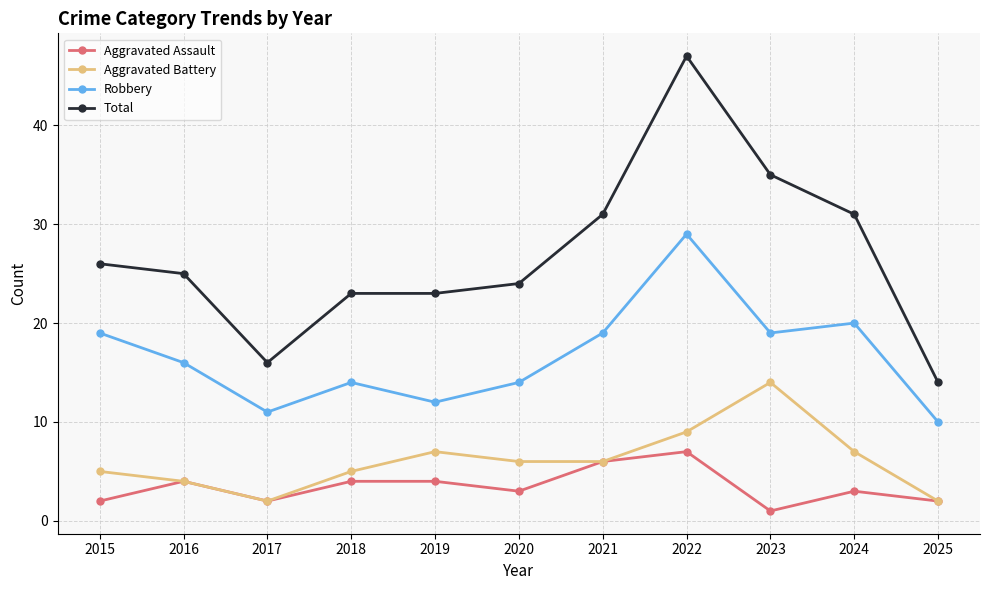

Rank the series by their maximum value, from highest to lowest.

Total, Robbery, Aggravated Battery, Aggravated Assault